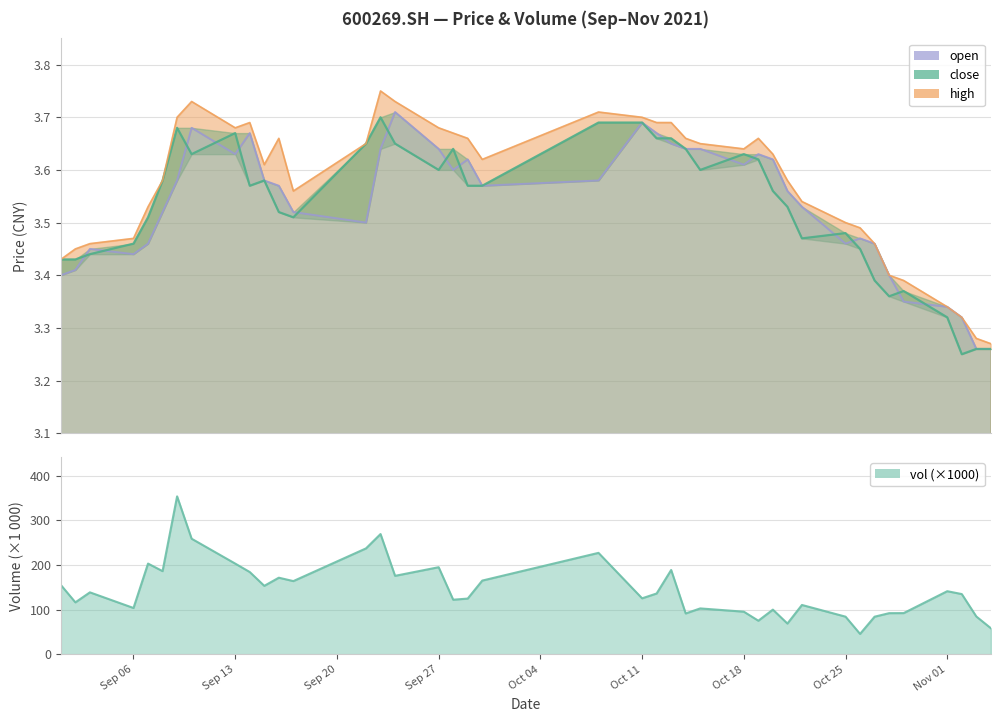

What position from the left is 2021/09/03?

3